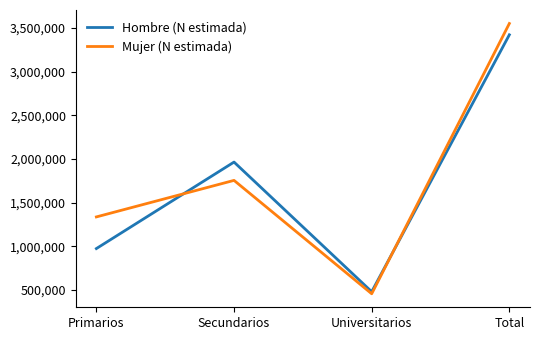

At which label is Mujer (N estimada) closest to 2003308?

Secundarios